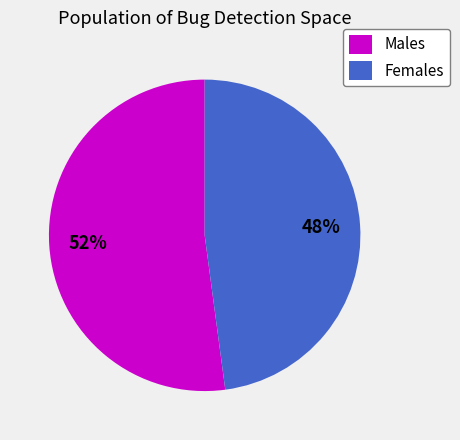

Which slice is the smallest?

Females